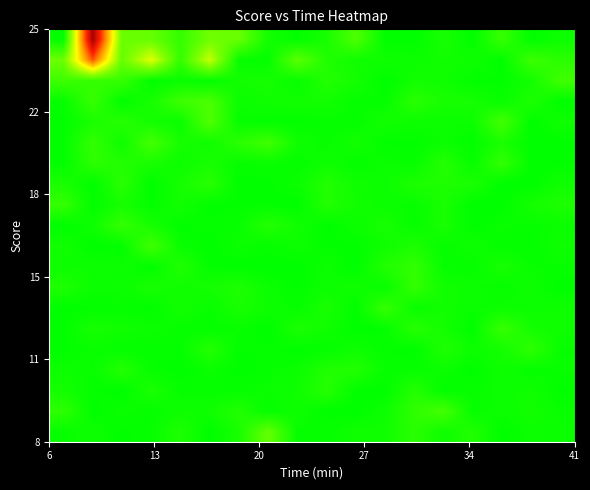

How many distinct data groups are displayed?

20